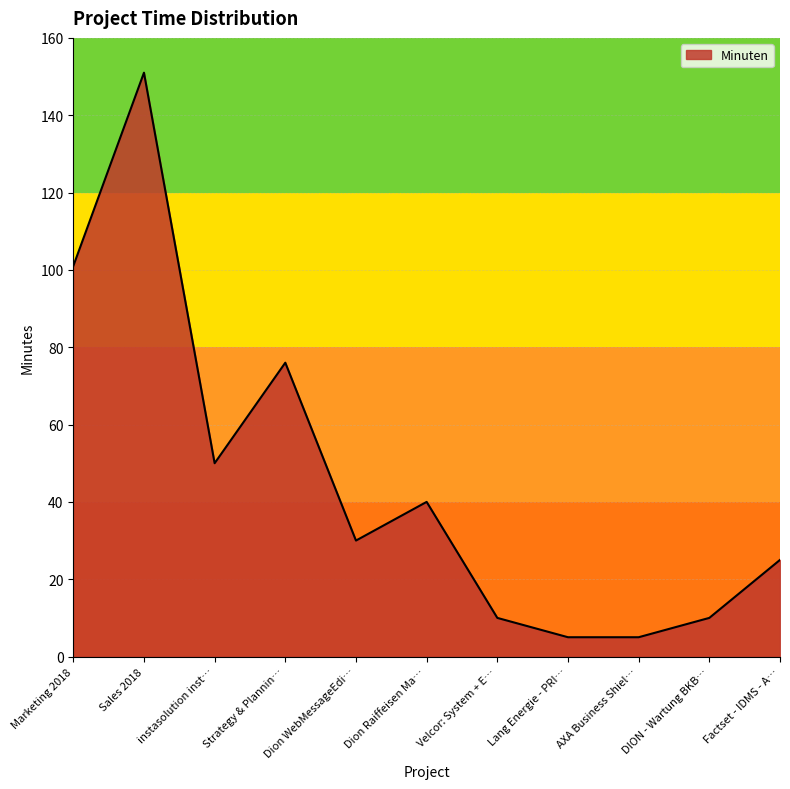

Does the chart have visible grid lines?

Yes